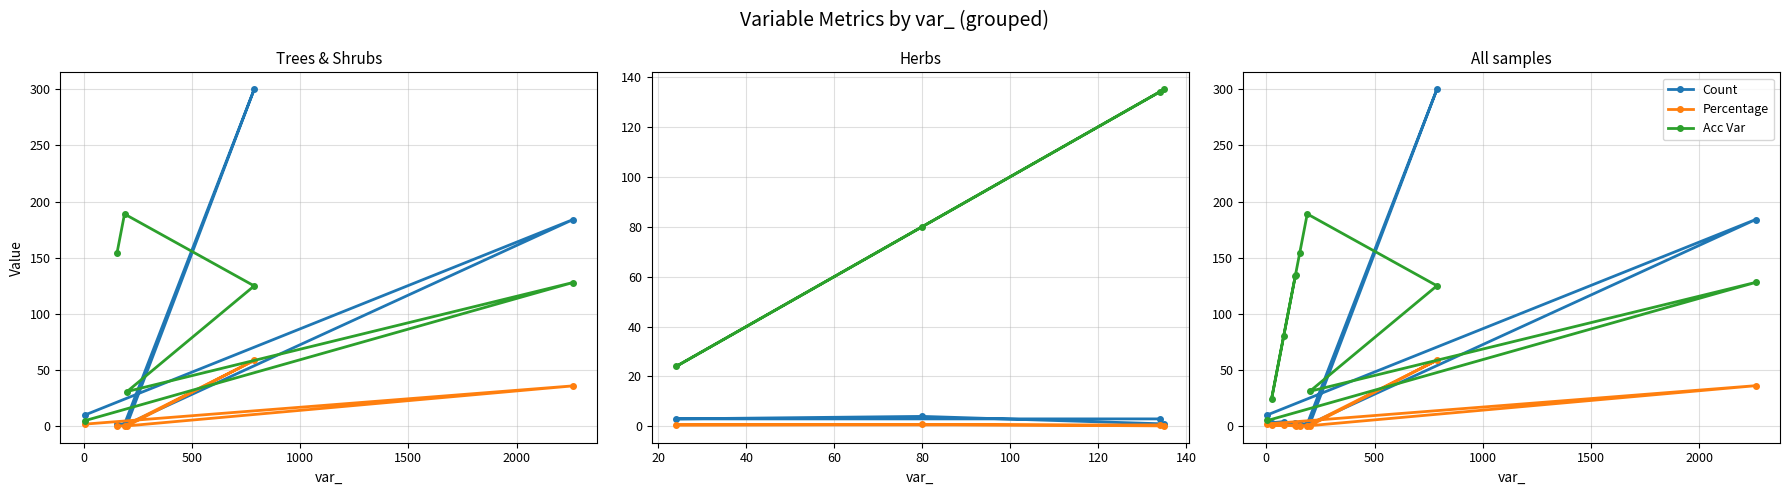

True or false: Count and Percentage intersect in this chart.

False